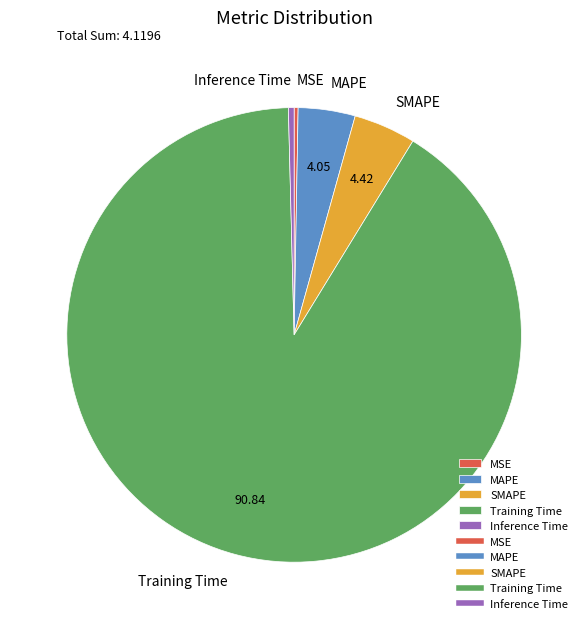

The Inference Time slice represents 0% of the pie. True or false?

True